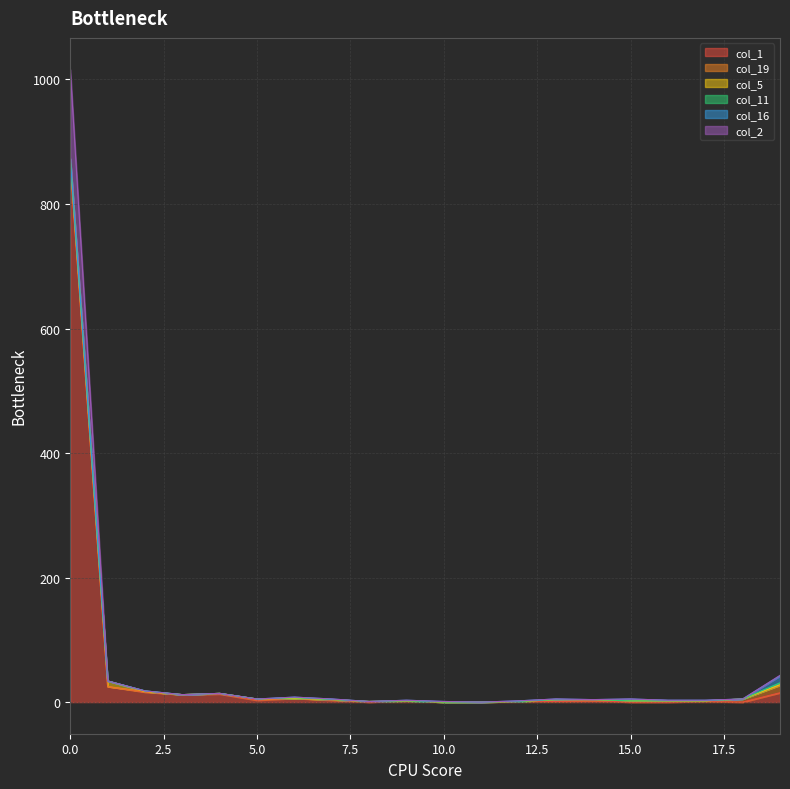

Count the col_11 values in the range 0 to 1.

18